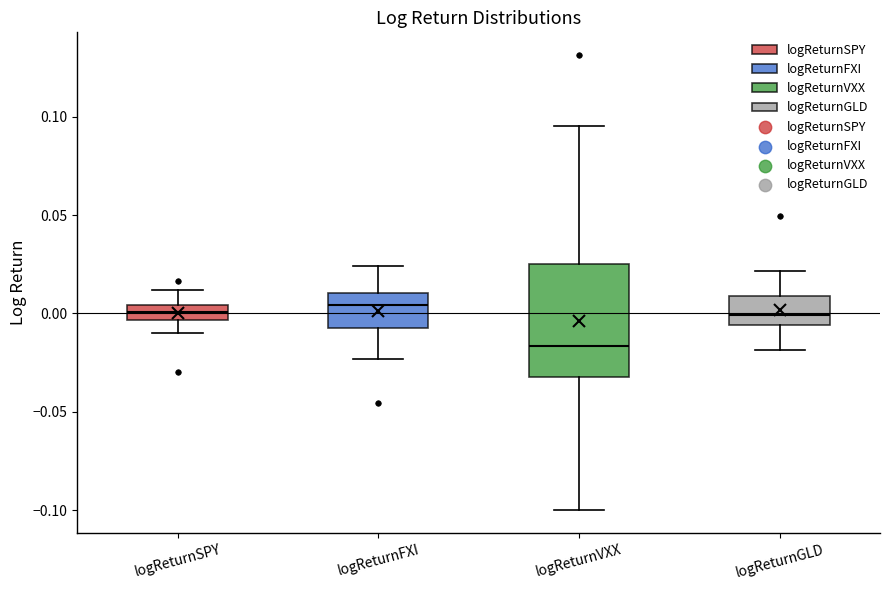

Comparing the boxes themselves (not the whiskers), which one is the tallest?

logReturnVXX